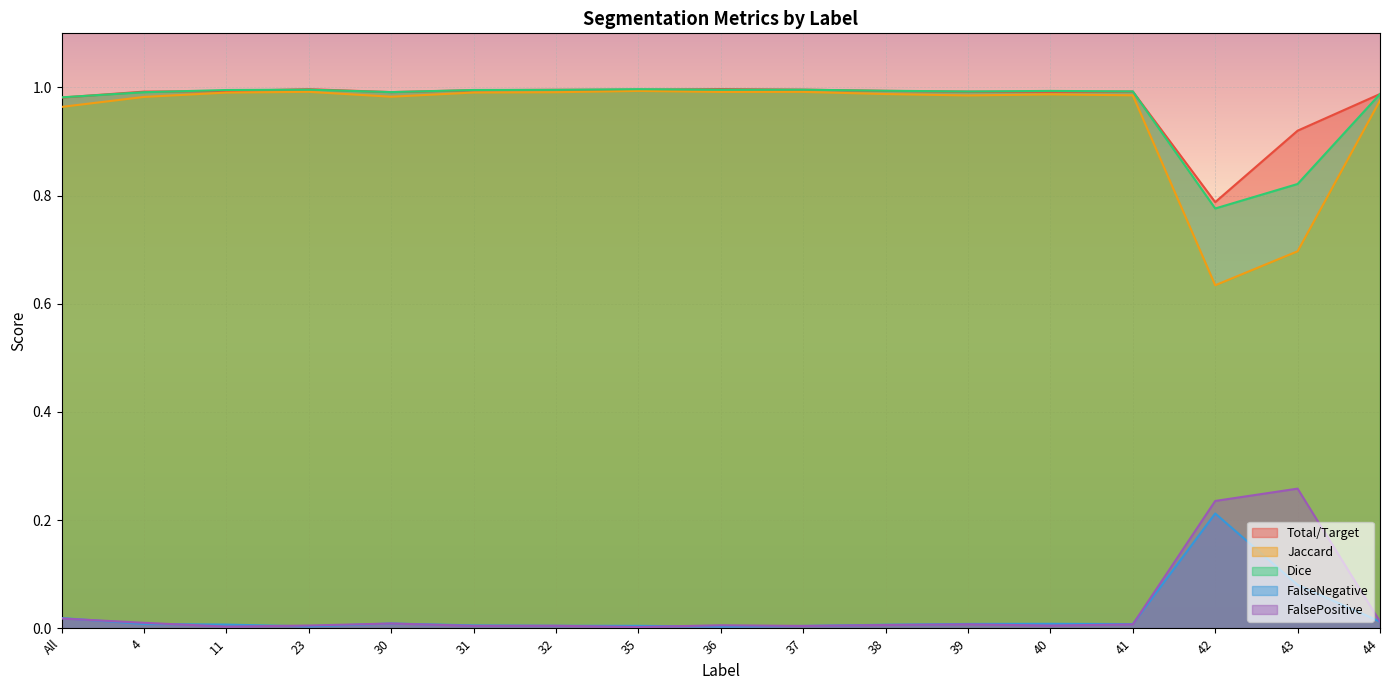

At 30, list the series in order from smallest to largest.

FalseNegative, FalsePositive, Jaccard, Total/Target, Dice